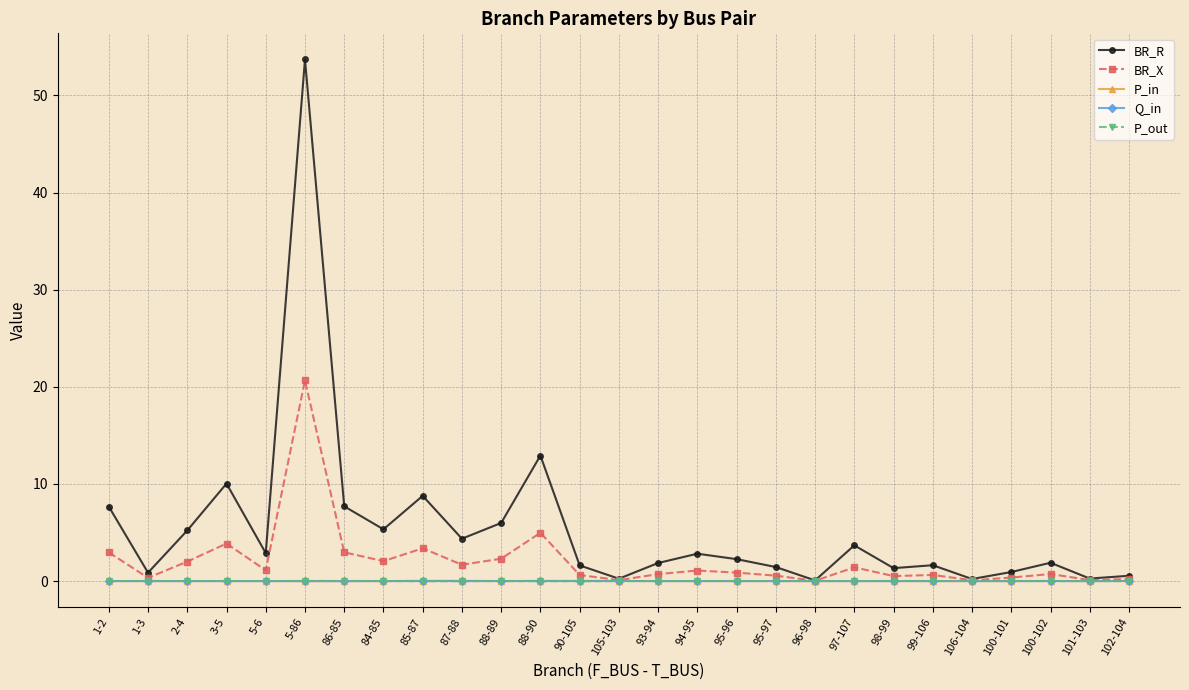

How many lines are shown in the chart?

5